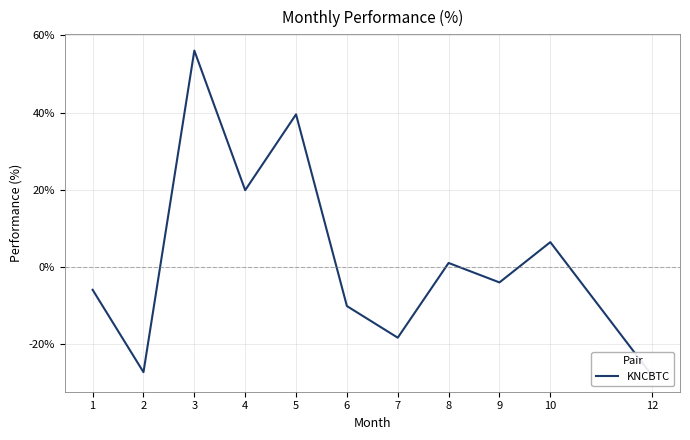

True or false: there are more than 0 points higher than both neighbors.

True